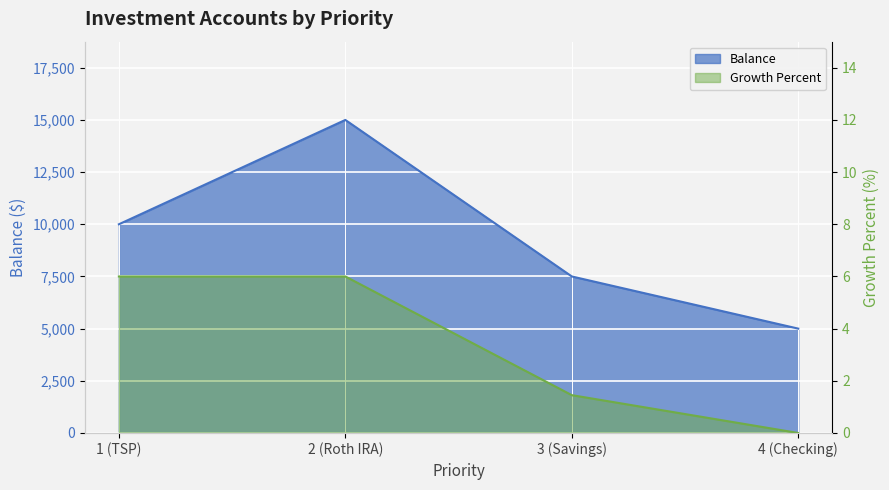

What is the maximum value for Balance?

15000.0